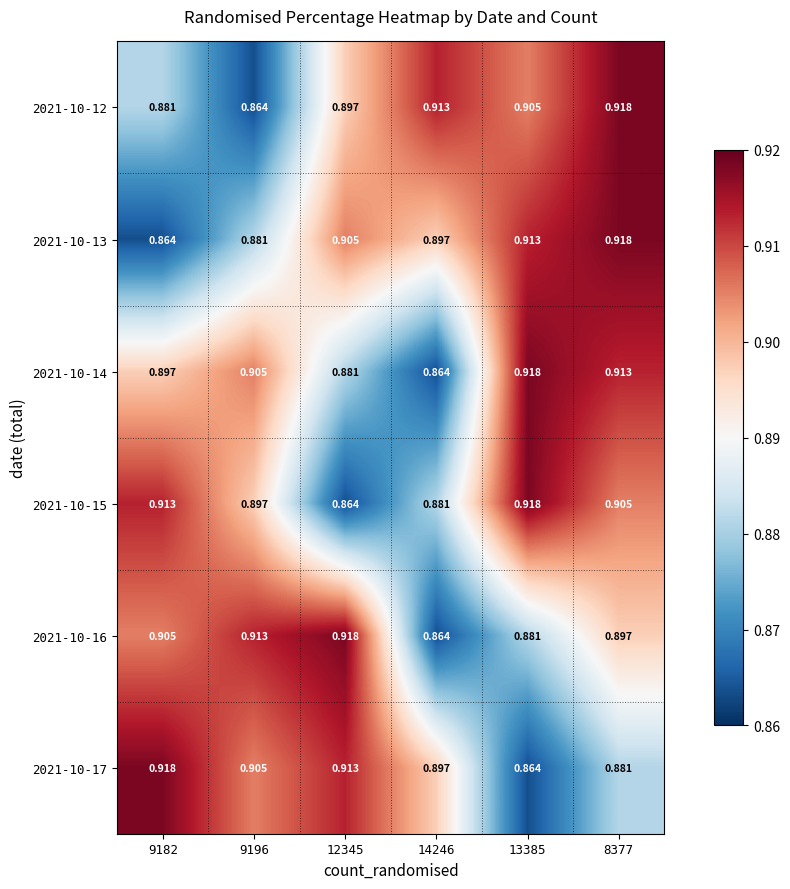

Rank the series by their maximum value, from lowest to highest.

2021-10-12, 2021-10-13, 2021-10-14, 2021-10-15, 2021-10-16, 2021-10-17